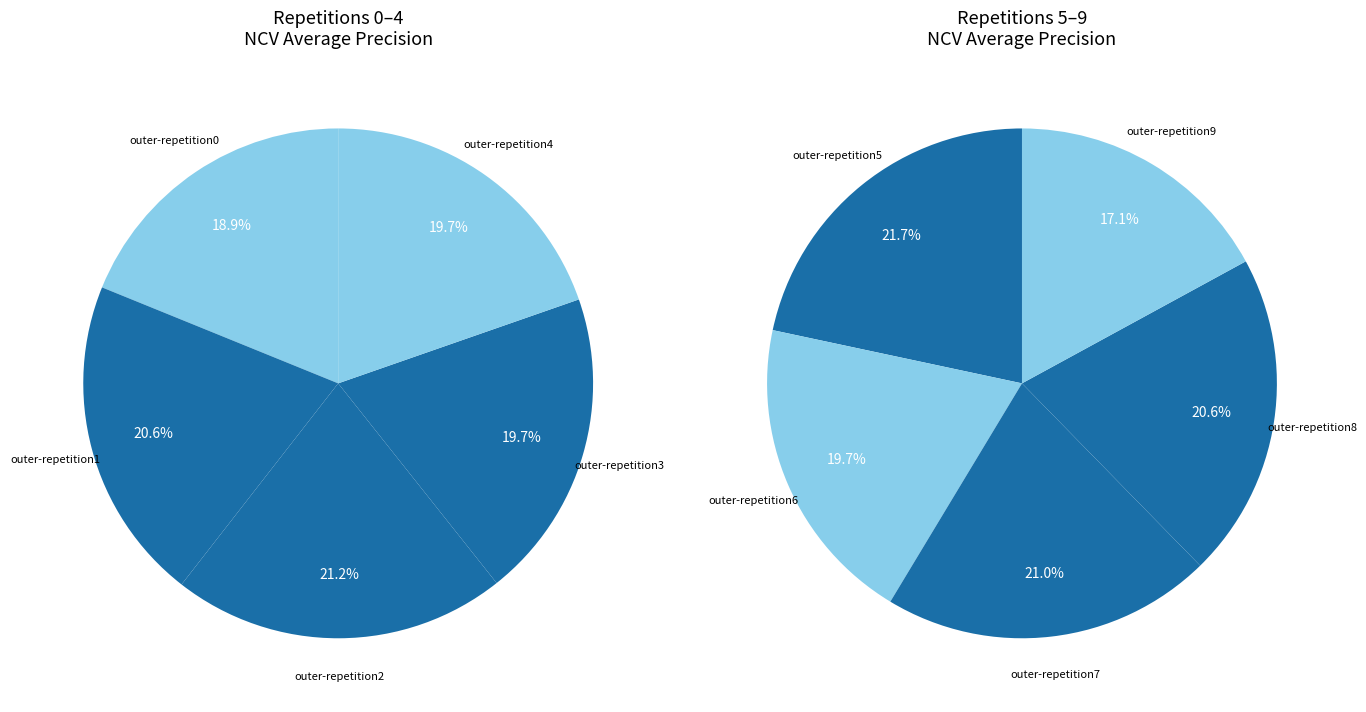

The outer-repetition3 slice represents 1% of the pie. True or false?

False